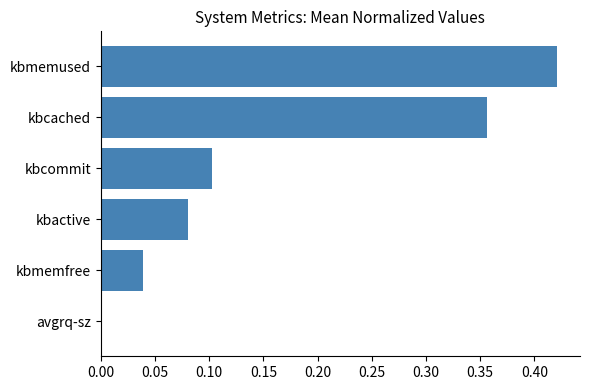

Which category has the highest value across all series?

kbmemused